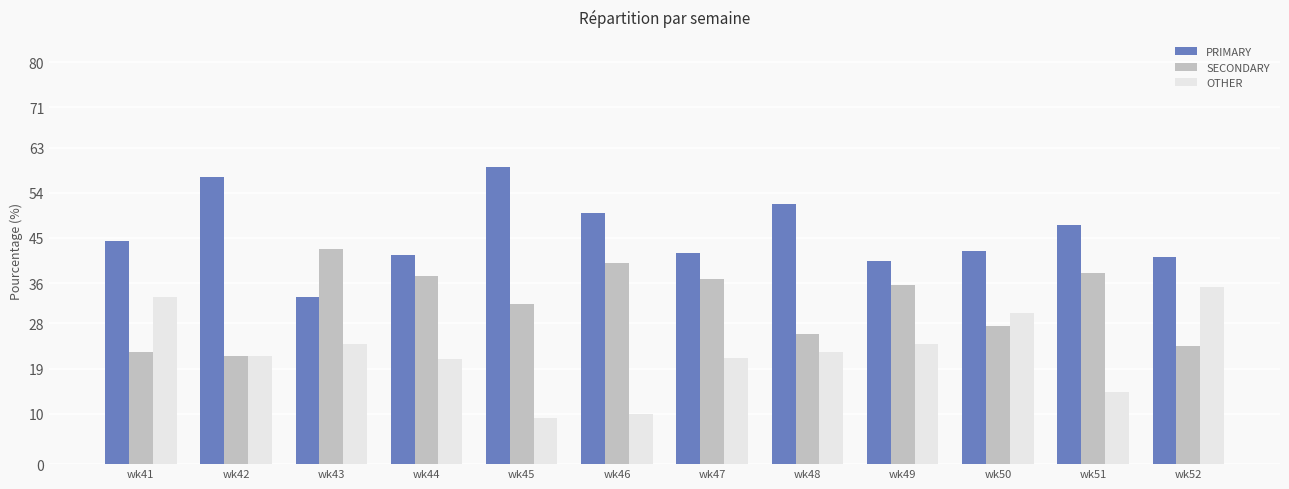

What is the value of the PRIMARY bar at the 9th from the left?

40.5